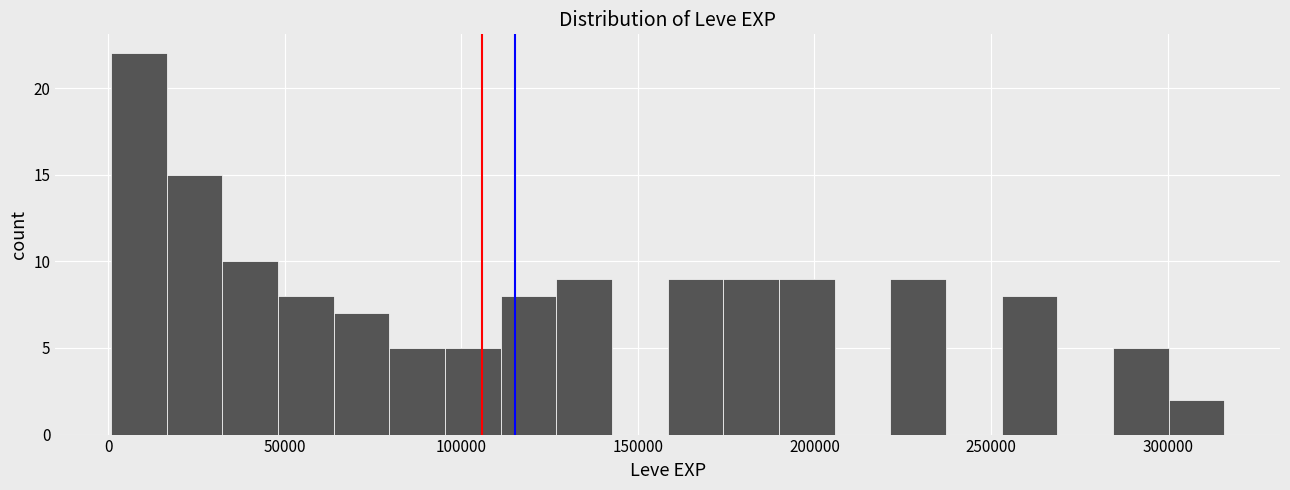

Read against the x-axis, roughly where is the centre of the tallest bar?

10000